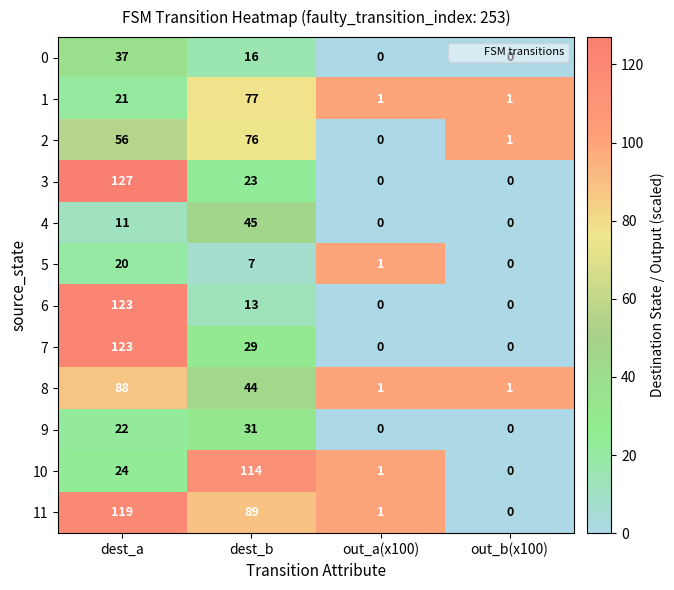

The 2 series shows 49 at dest_b. True or false?

False